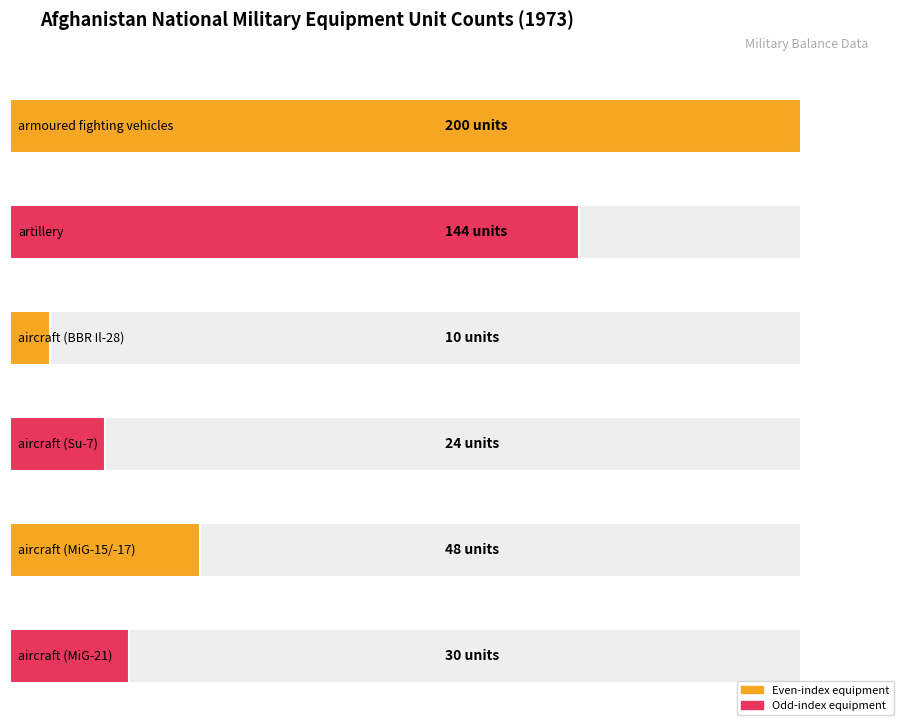

Count the values in the range 0 to 144.

5